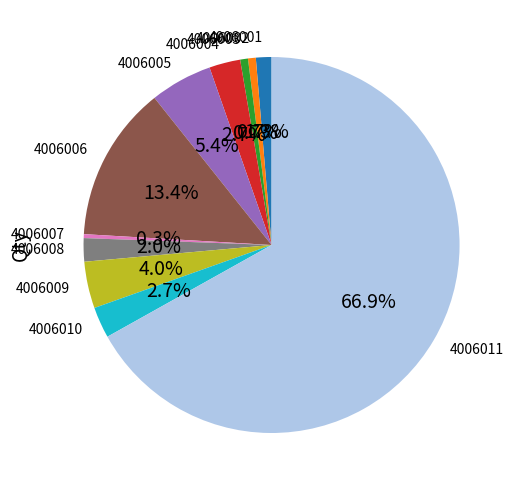

Approximately how many times larger is the value at 4006010 compared to 4006007?

8.0